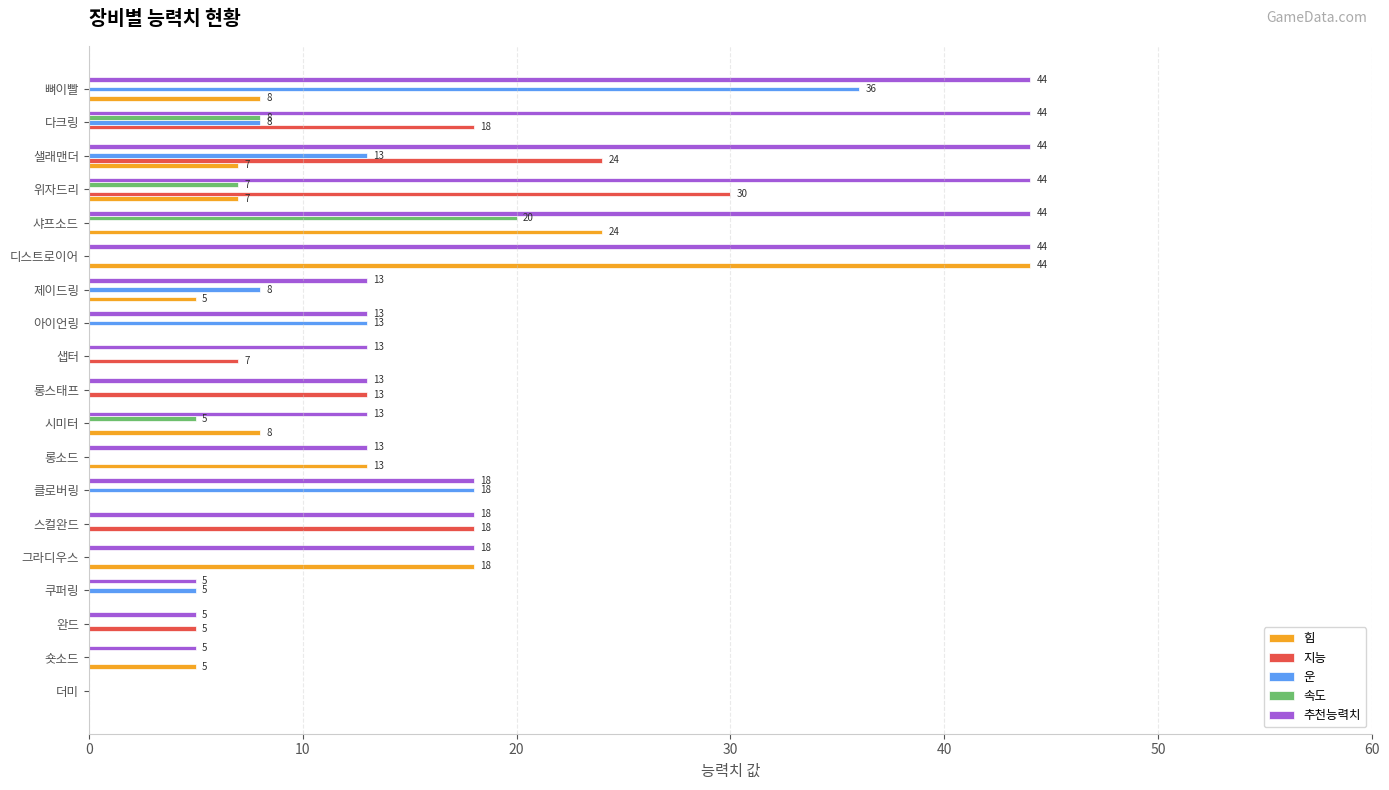

Between 클로버링 and 다크링, which series saw the biggest shift?

추천능력치